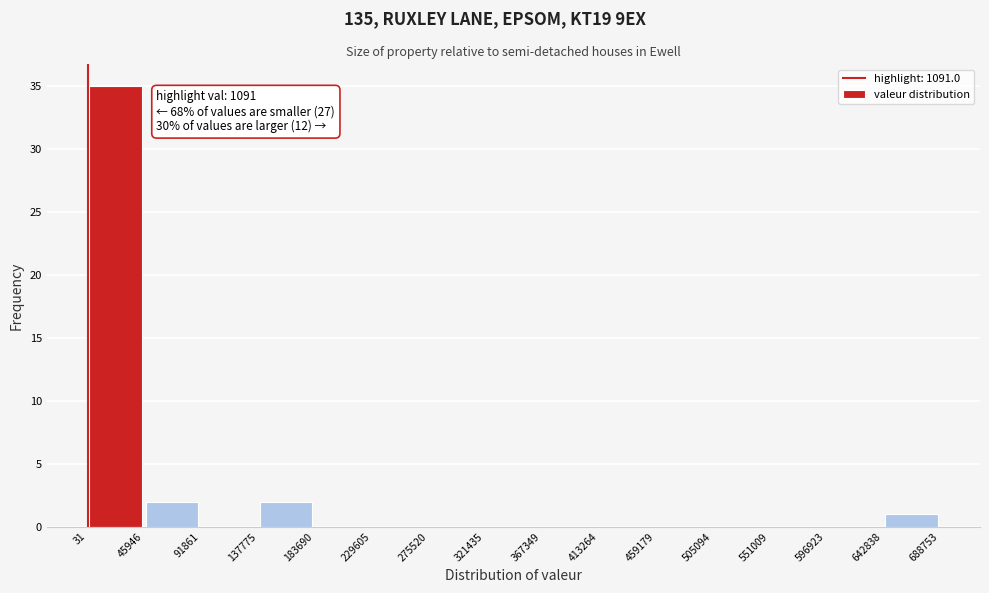

Which range on the x-axis has the tallest bar?

31 to 45946